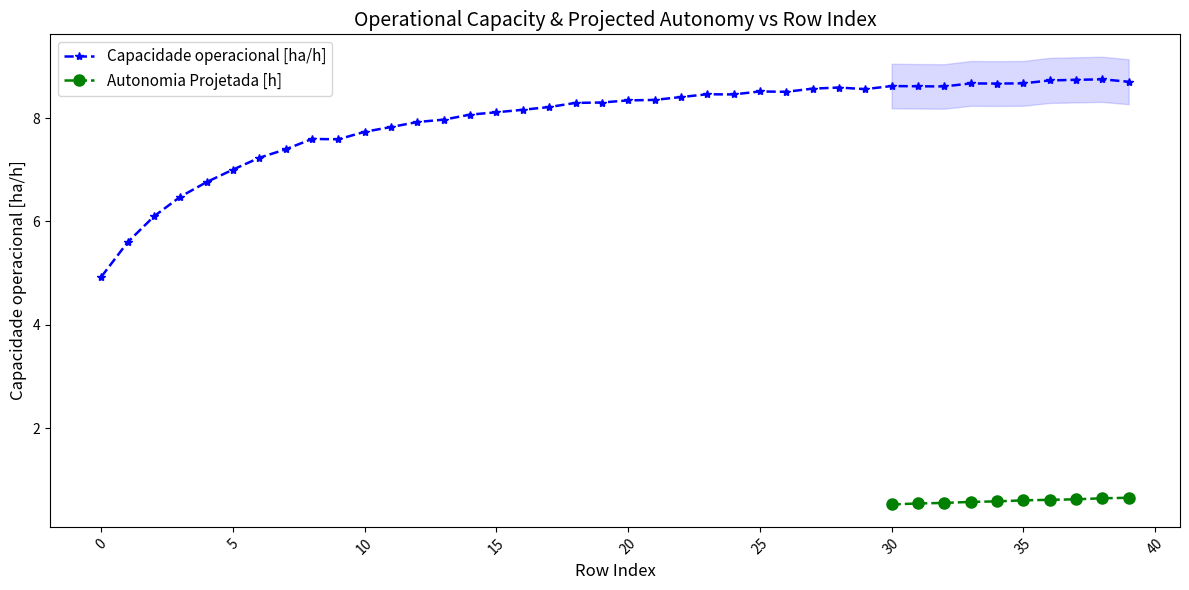

What is the difference between the values at 34 and 21?

0.3